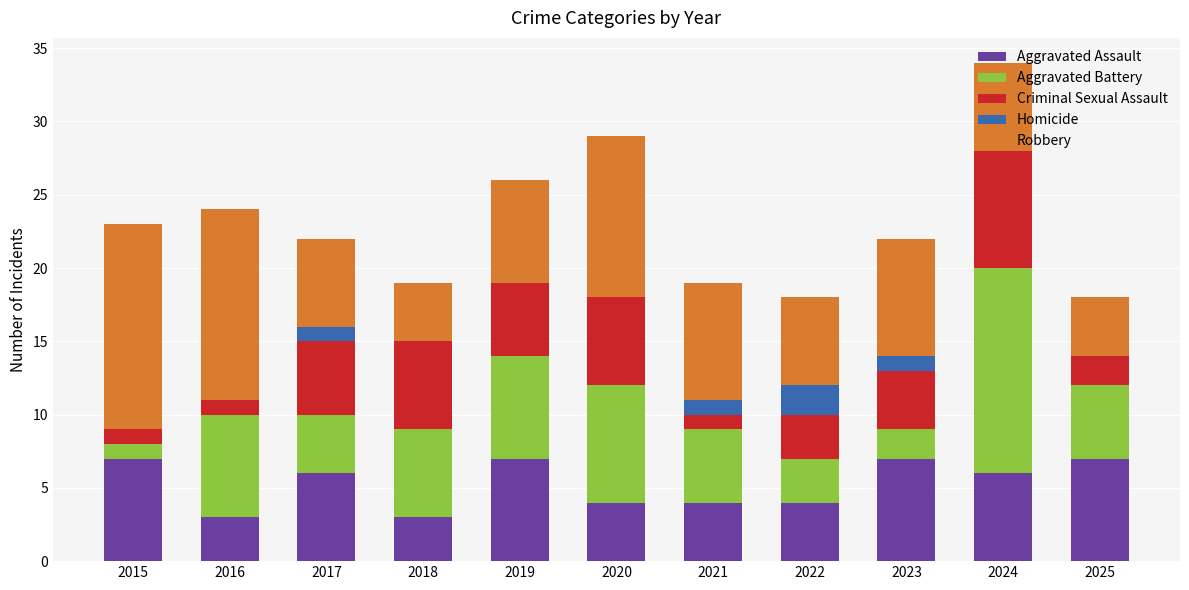

True or false: Aggravated Assault has a value of 6 at 2017.

True